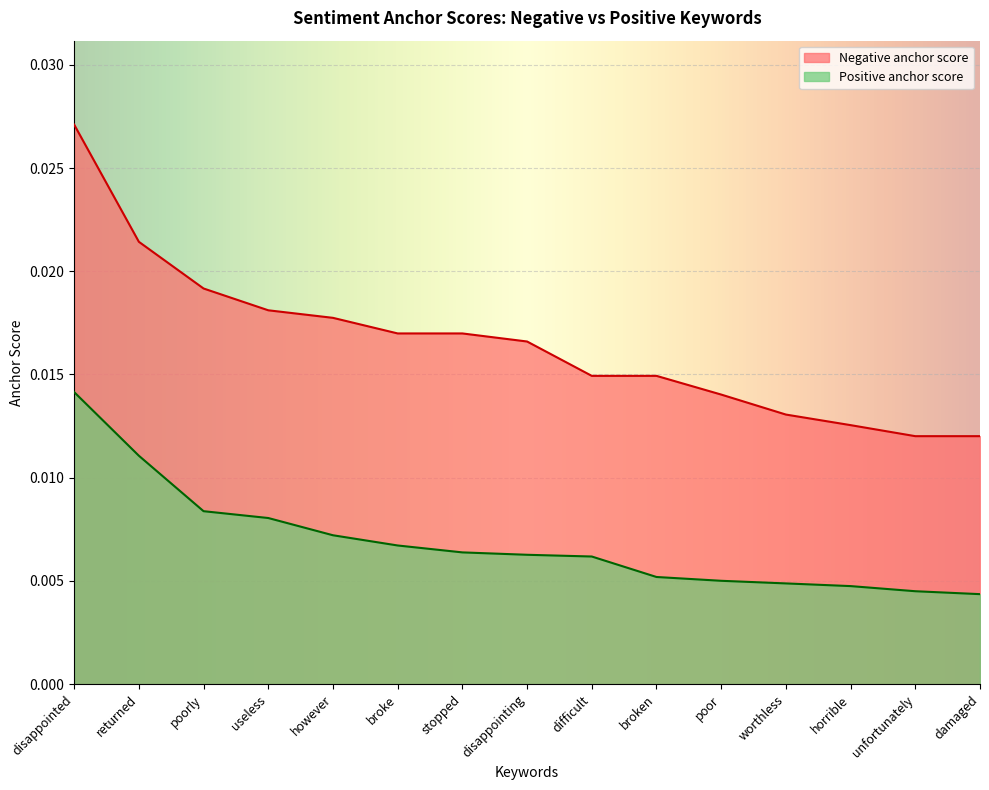

True or false: Negative anchor score and Positive anchor score intersect in this chart.

False